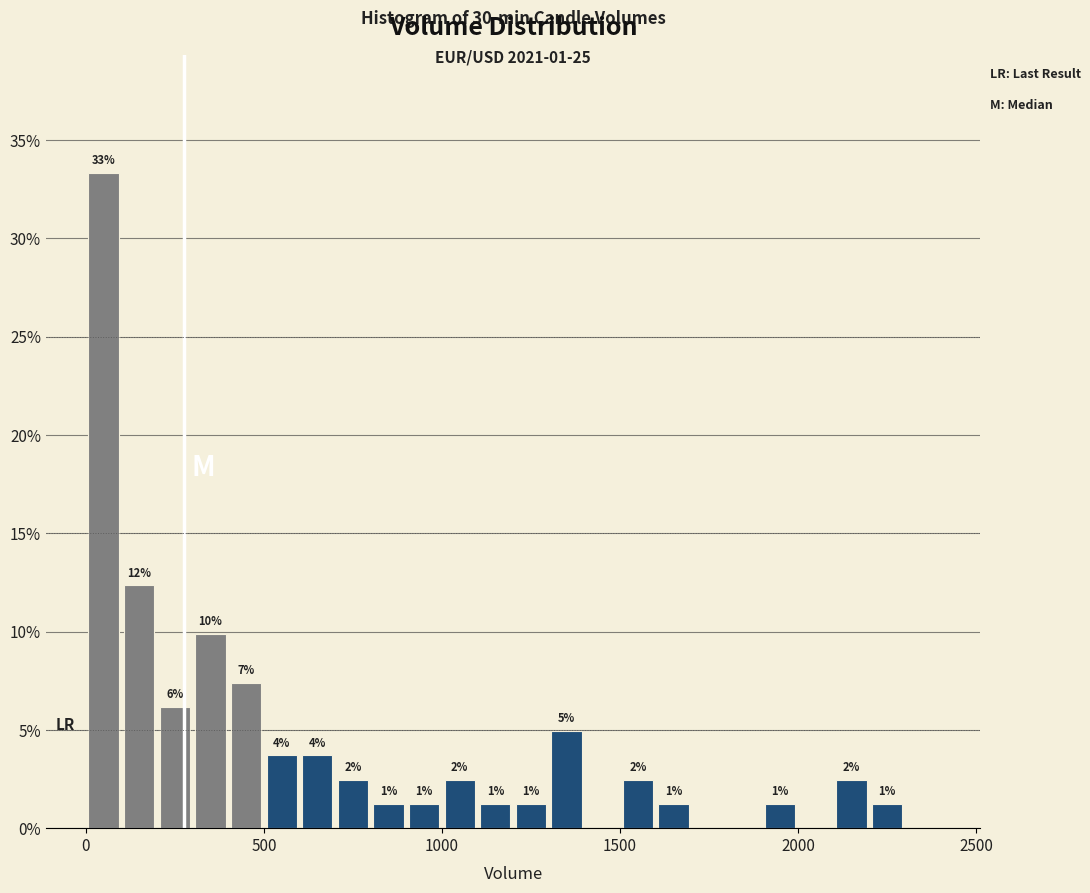

Around what value on the x-axis is the tallest bar? Give the approximate position of its centre, as read against the axis.

50